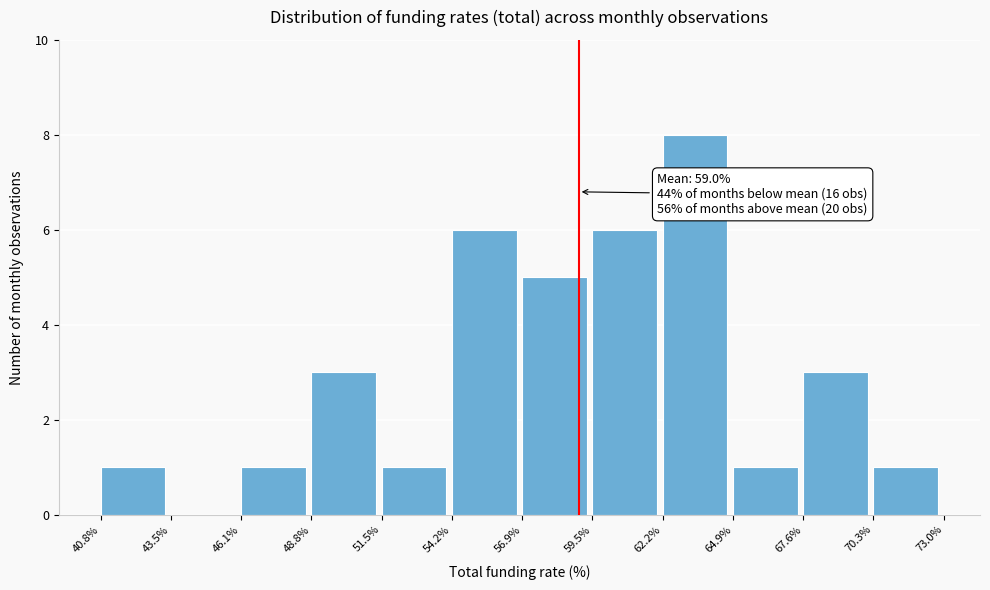

Over which range of the x-axis is the bar tallest?

62.2% to 64.9%